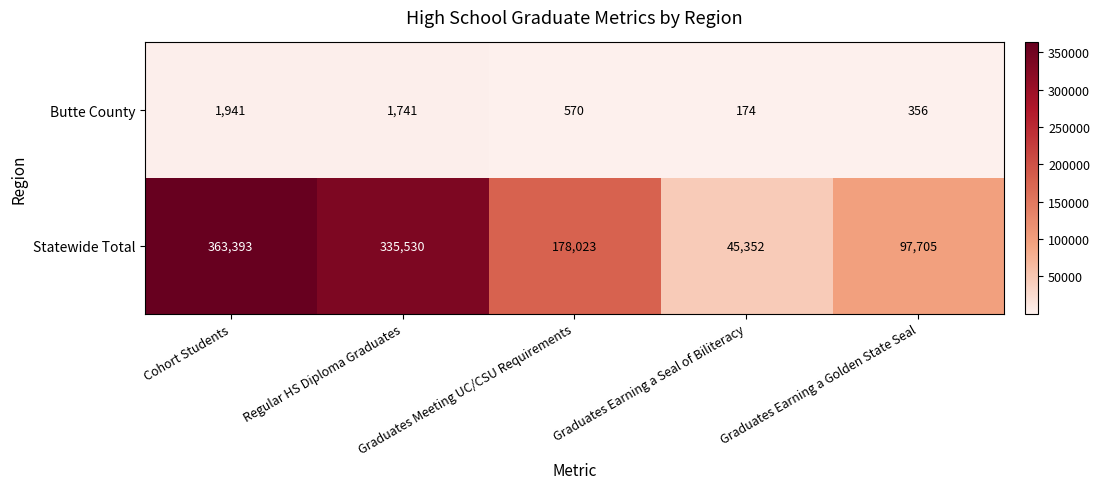

What value does the Statewide Total series have at Regular HS Diploma Graduates, to the nearest 10?

335530